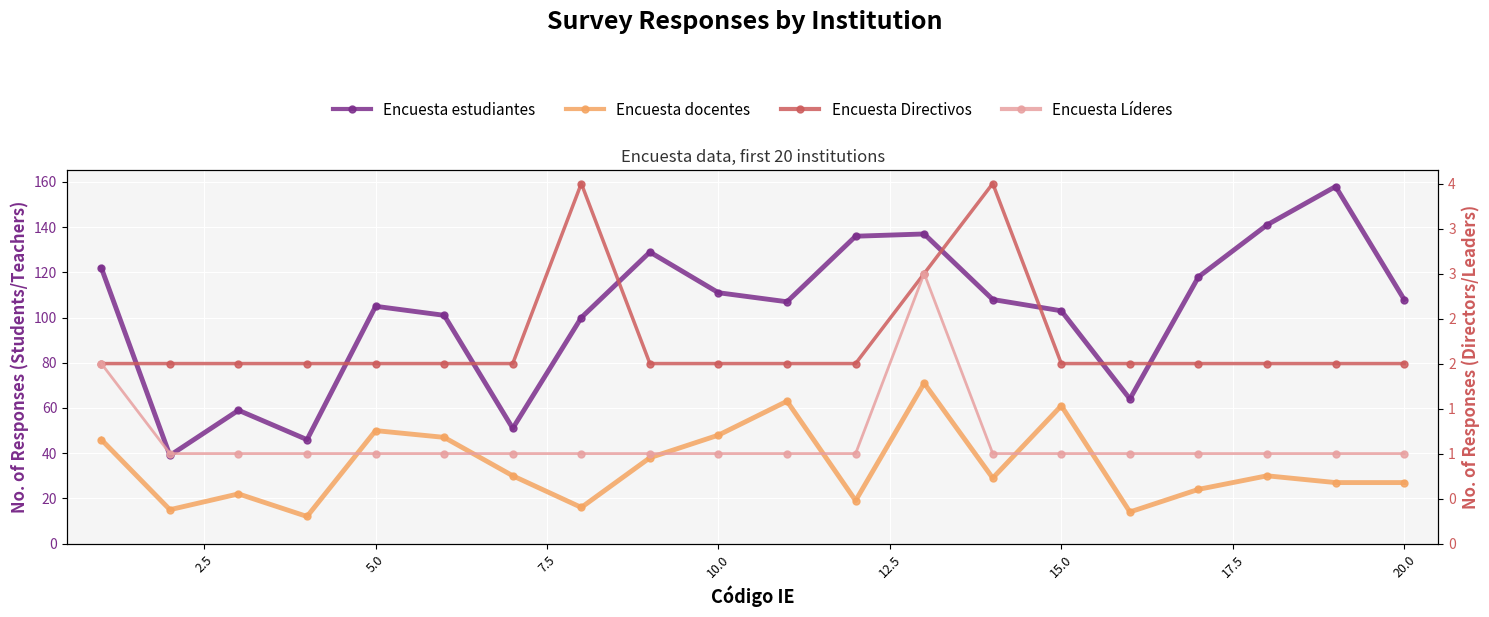

What is the greatest value displayed?

158